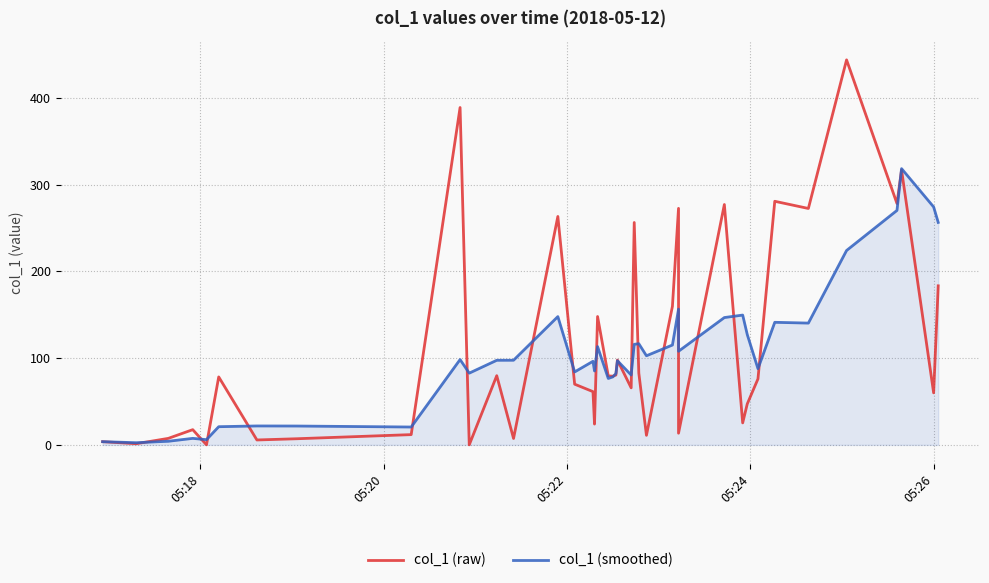

How many lines are shown in the chart?

2